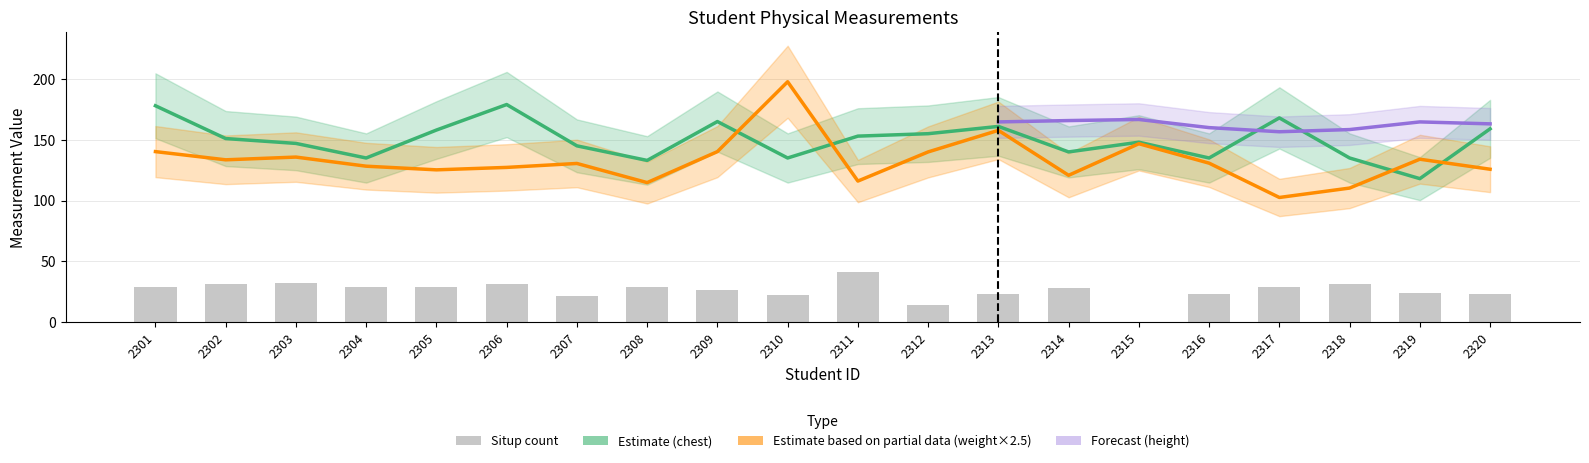

What is the value of the weight bar at the 14th from the left?

120.8